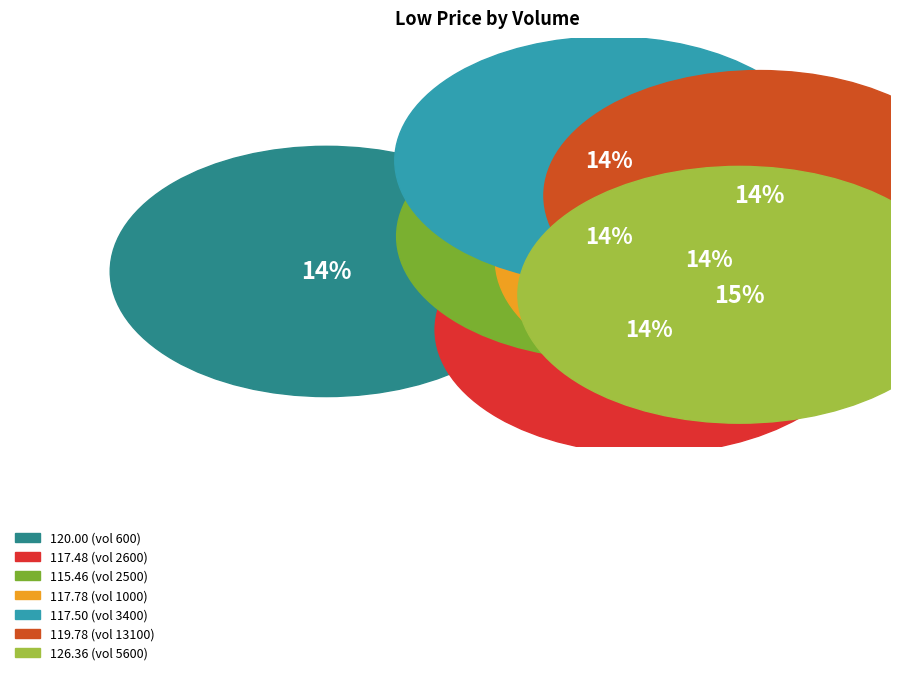

To the nearest percent, what is the average slice percentage?

14%